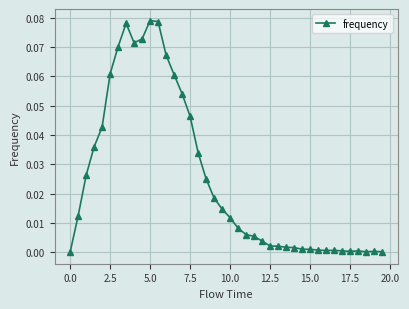

What is the sum of all values?

1.0